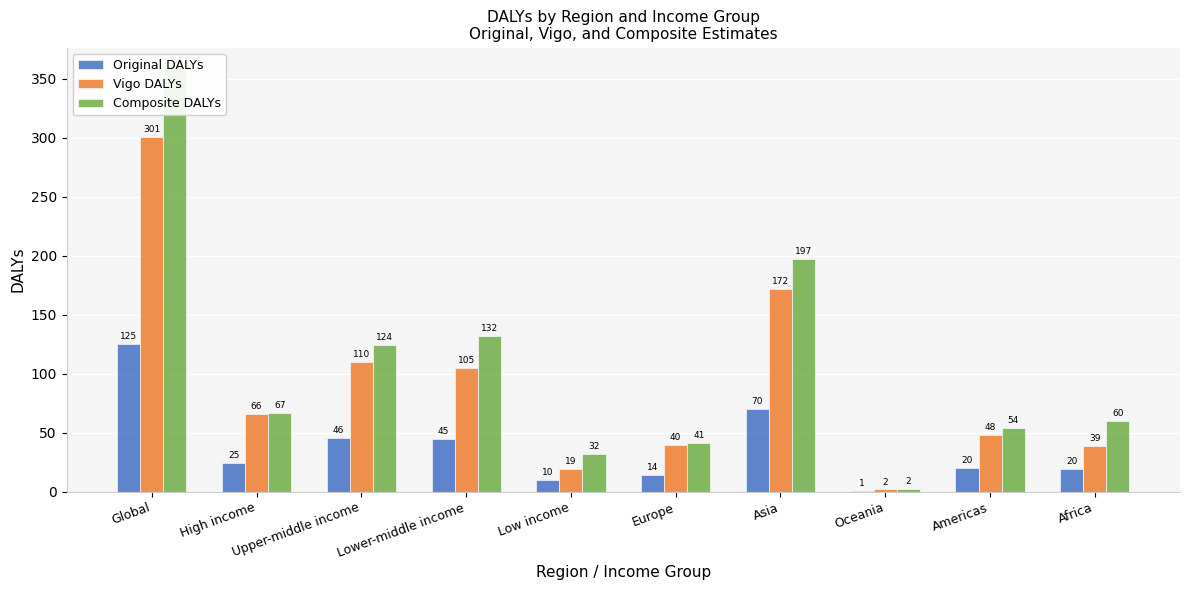

What is the spread (max minus min) of values at Oceania?

1.3